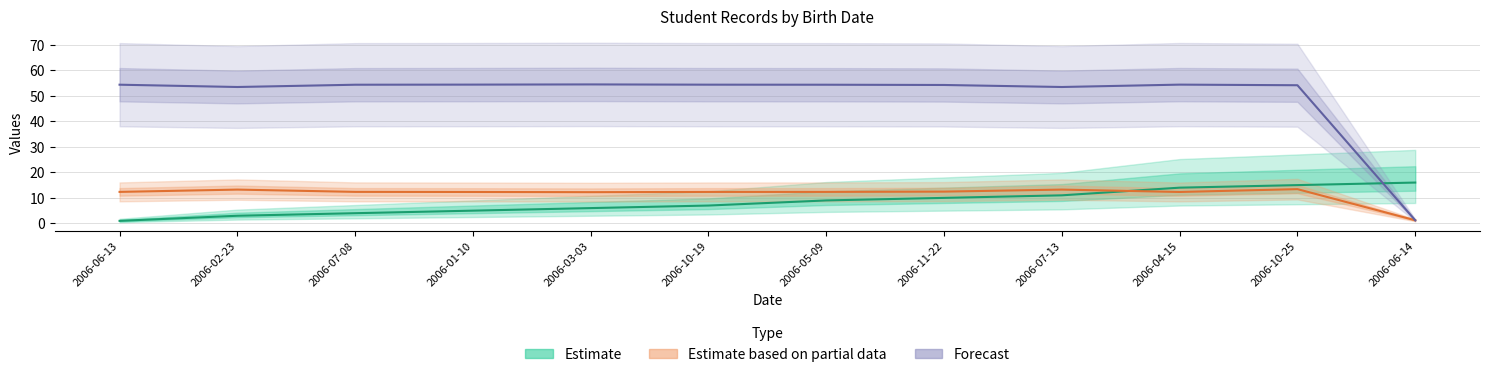

What is the smallest value displayed?

1.0